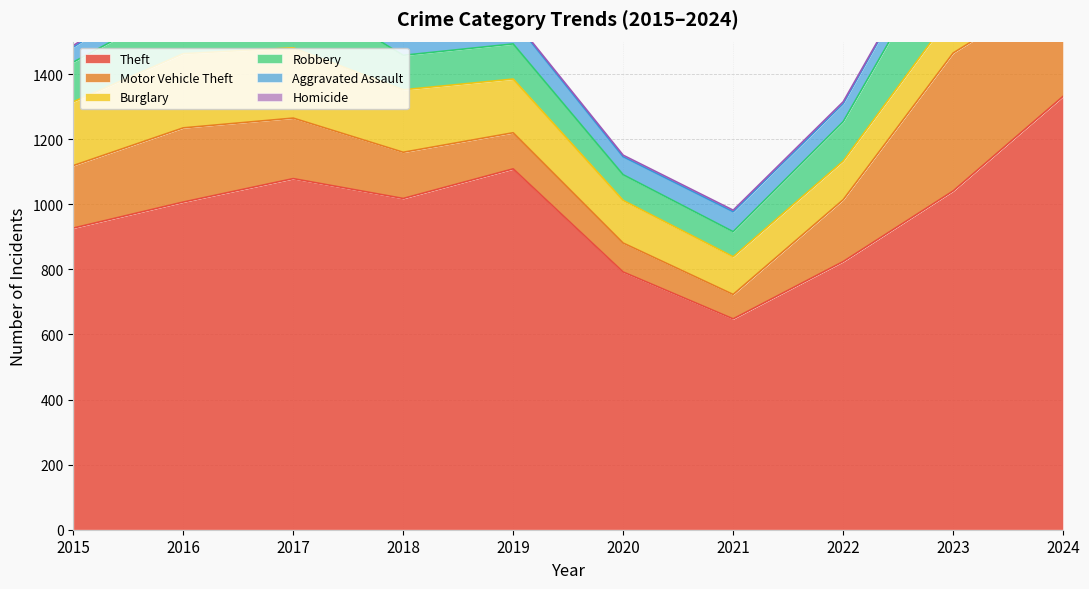

What is the difference between the highest and lowest values at 2018?

1014